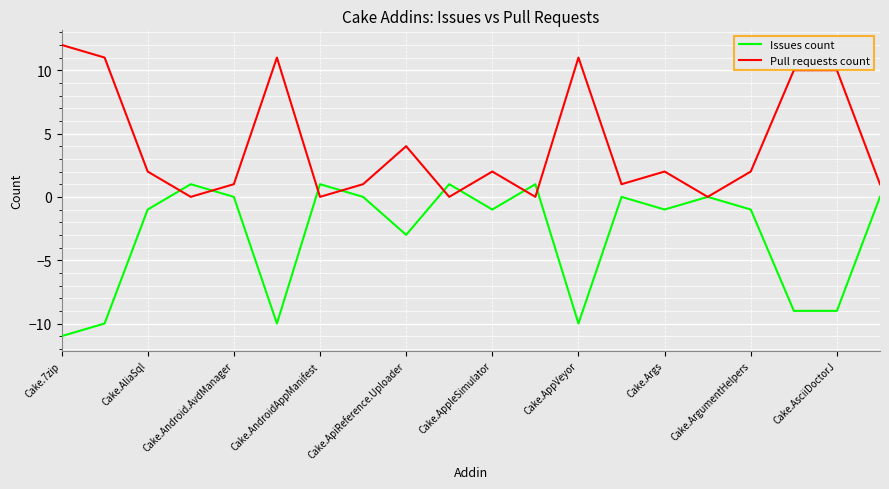

Which series has the largest total across all categories?

Pull requests count